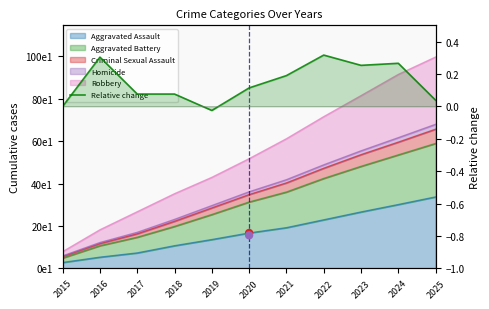

What is the change in value from 2017 to 2023?

+0.2